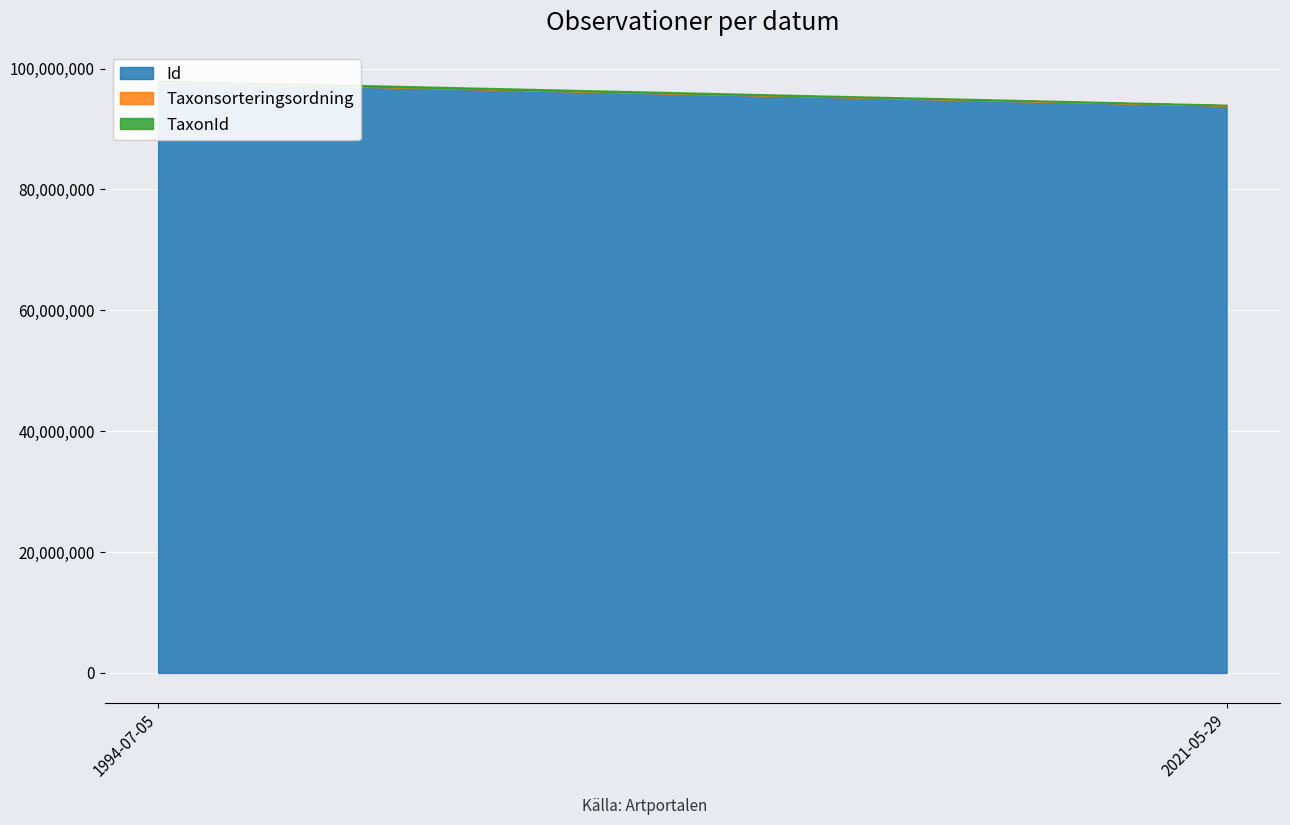

Which series has the largest total across all categories?

Id